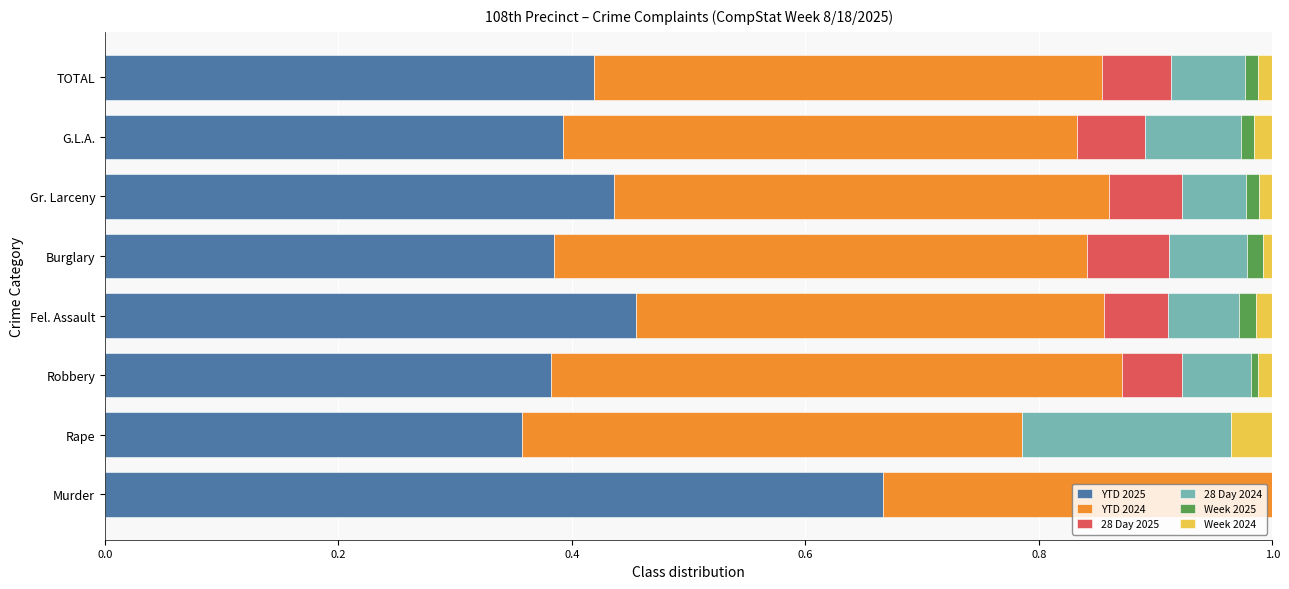

What is the sum of all YTD 2025 values?

3.5